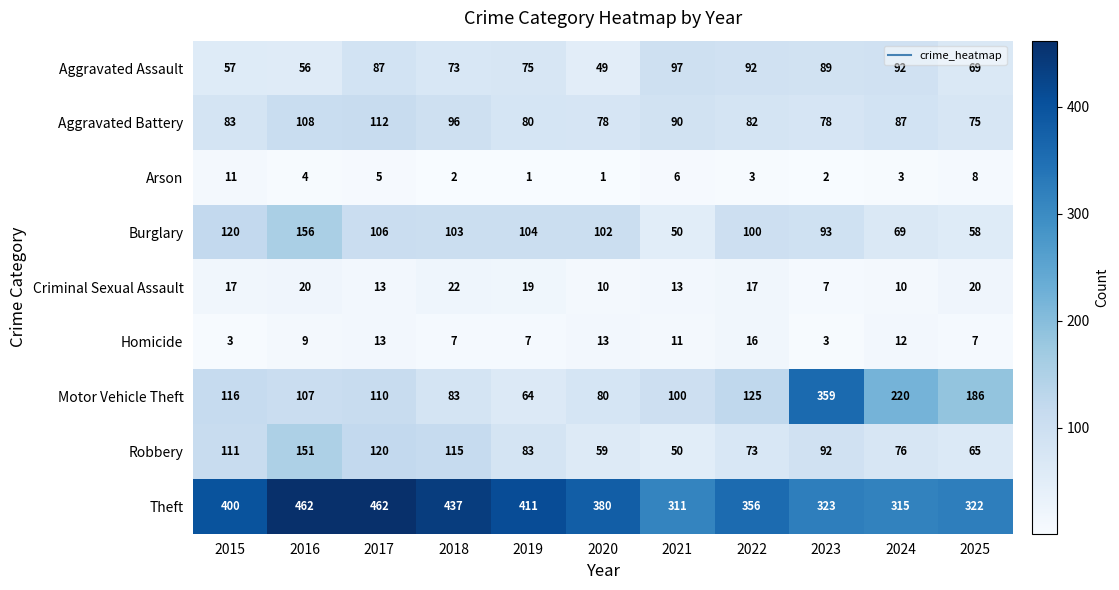

What value does the Criminal Sexual Assault series have at 2023, to the nearest 5?

5